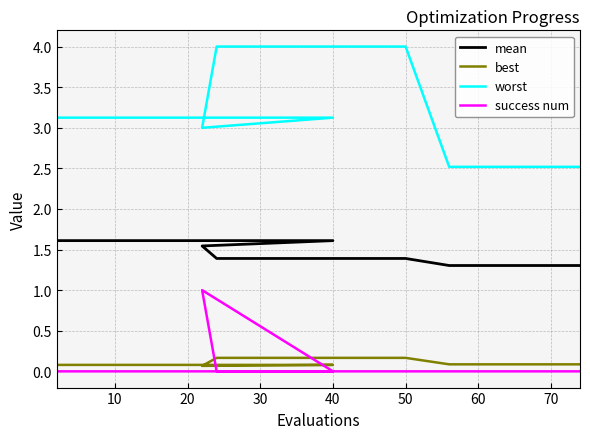

Does the chart display data point markers on the line(s)?

No